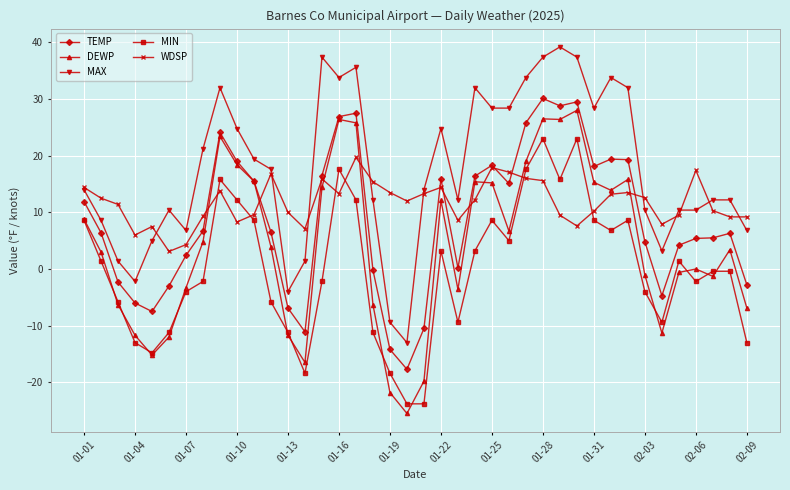

True or false: TEMP and MIN cross at least once.

False